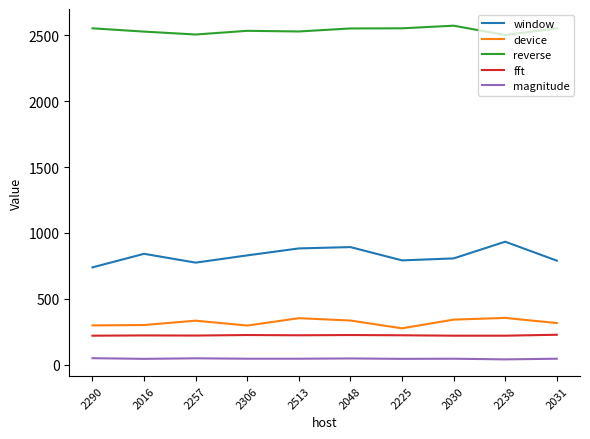

True or false: reverse and device cross at least once.

False